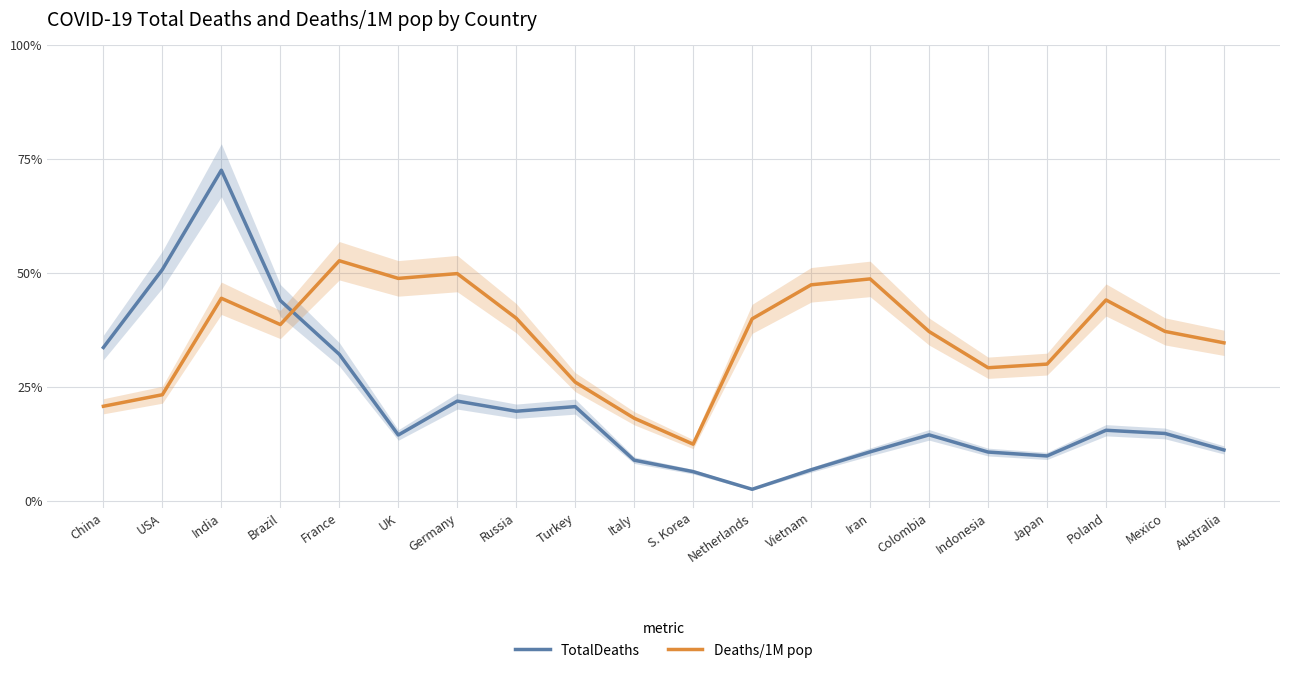

Between which two adjacent categories do Deaths/1M pop and TotalDeaths first intersect?

Brazil and France